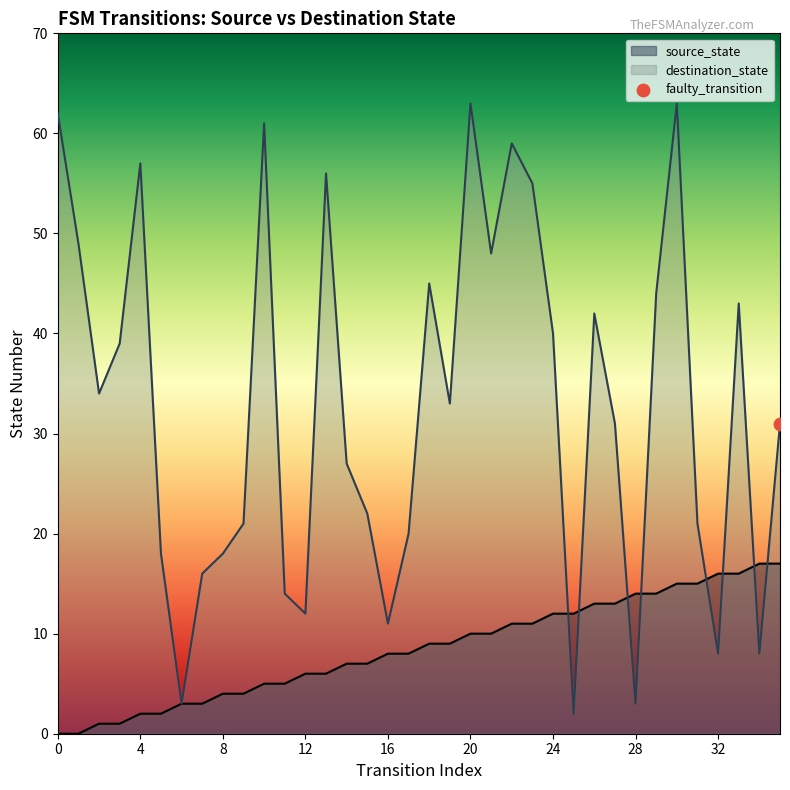

Which series contains the highest Y value?

destination_state